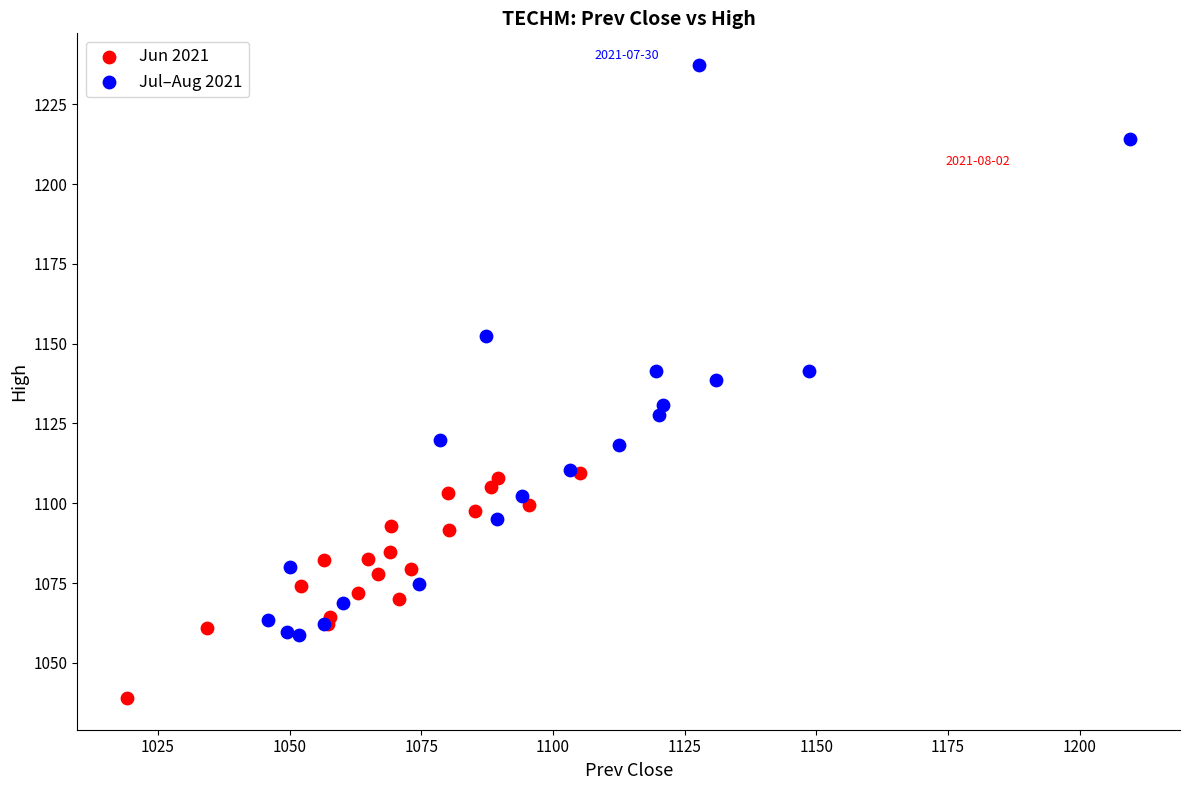

What are all the series names shown in the legend?

Jun 2021, Jul–Aug 2021